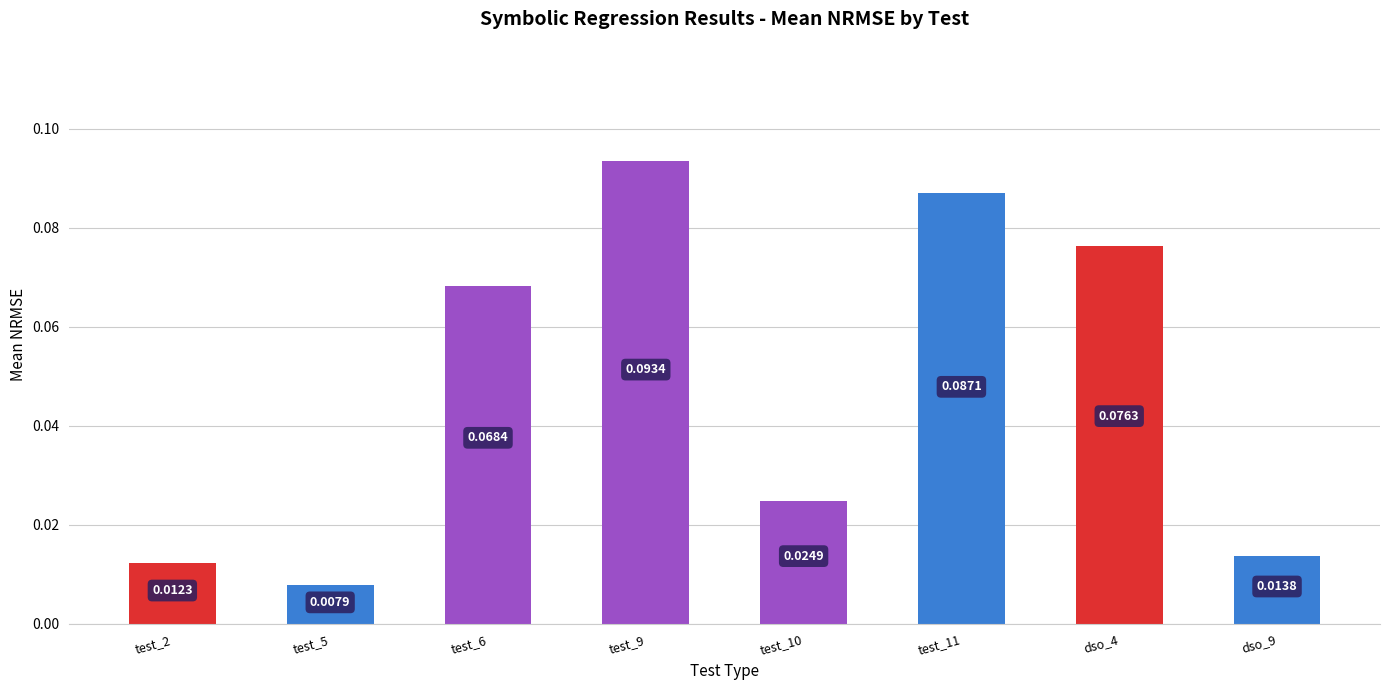

How many distinct data groups are displayed?

1